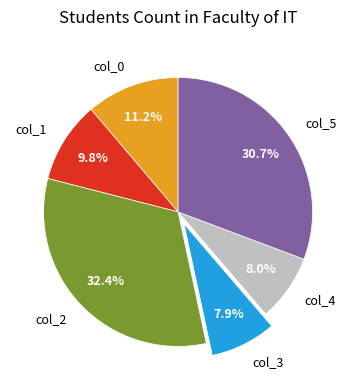

Is col_0 the majority of the pie?

No